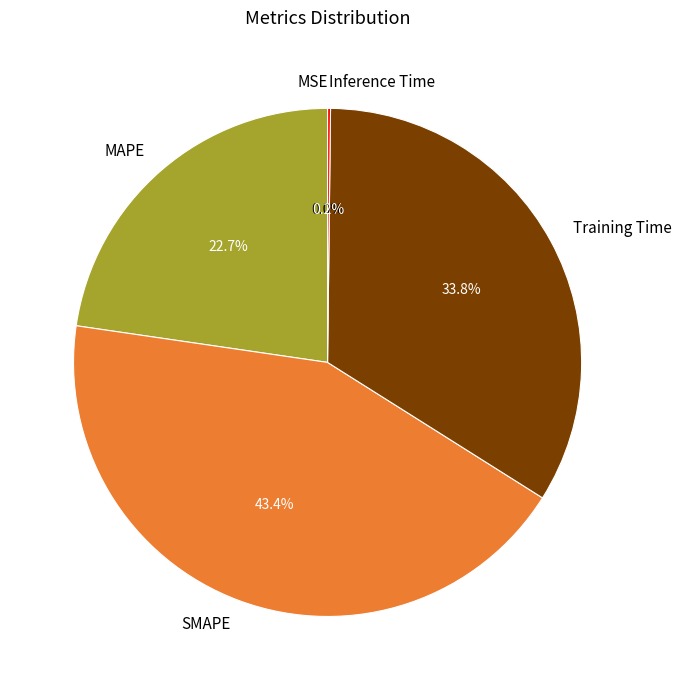

Approximately how many times larger is the value at MAPE compared to Training Time?

0.7